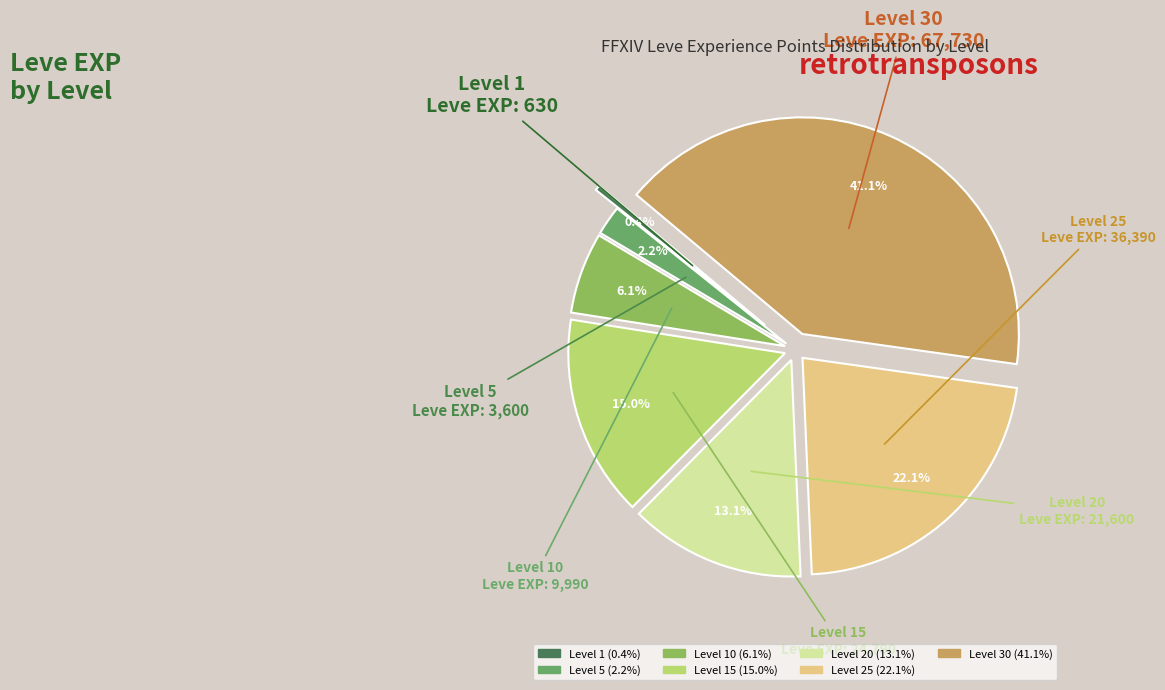

Is there any slice that represents more than half of the pie?

No